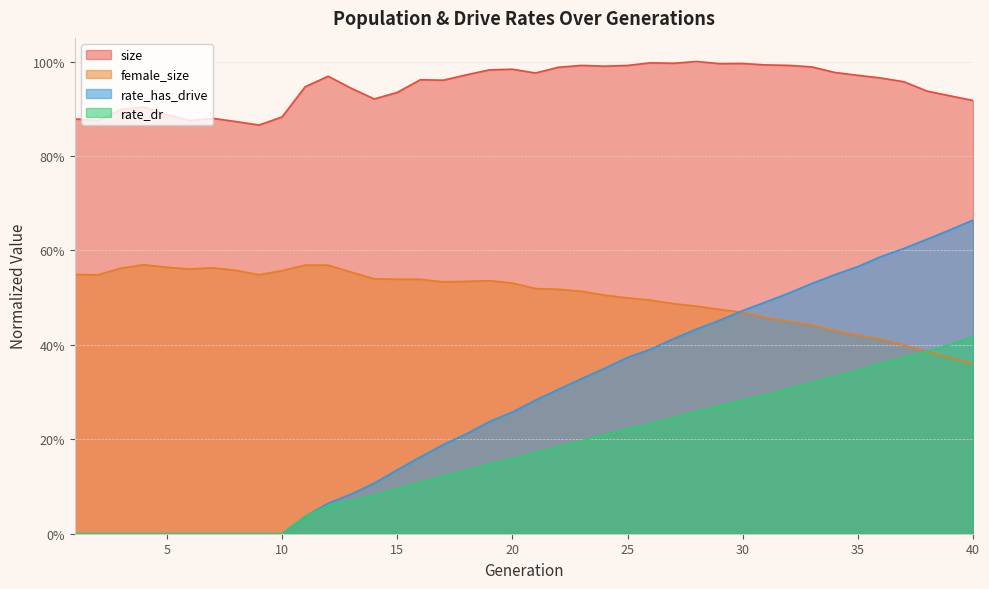

Which series ends up on top after the final intersection of female_size and rate_dr?

rate_dr